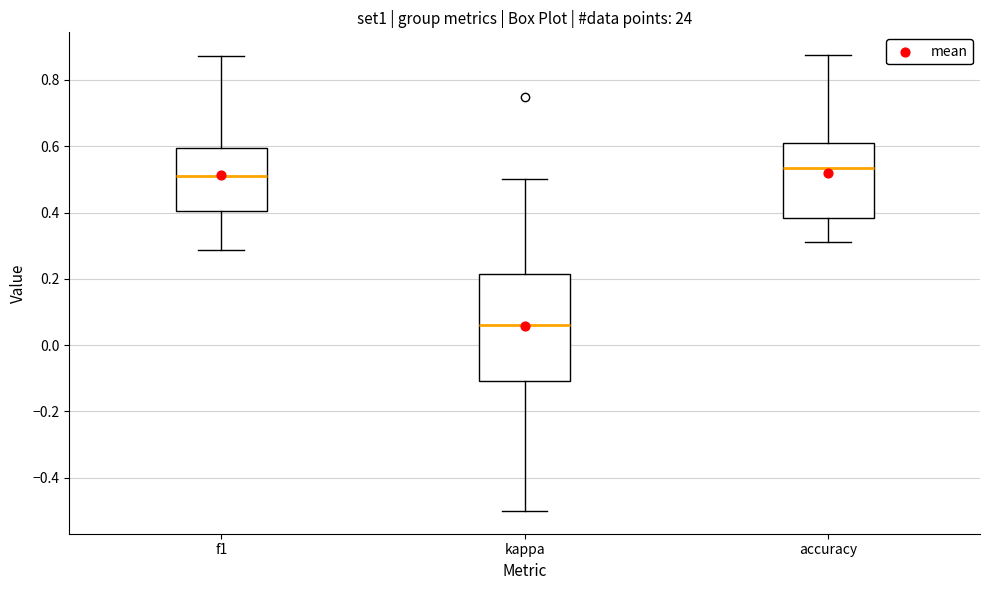

Reading left to right, read every box against the y-axis: the position of its median line, the range the box covers, and the ends of its whiskers. The values are not printed on the chart, so give them approximately, as read against the axis.

f1: median 0.50, box 0.40 to 0.60, whiskers 0.28 to 0.88
kappa: median 0.06, box -0.10 to 0.22, whiskers -0.50 to 0.50
accuracy: median 0.54, box 0.38 to 0.62, whiskers 0.32 to 0.88